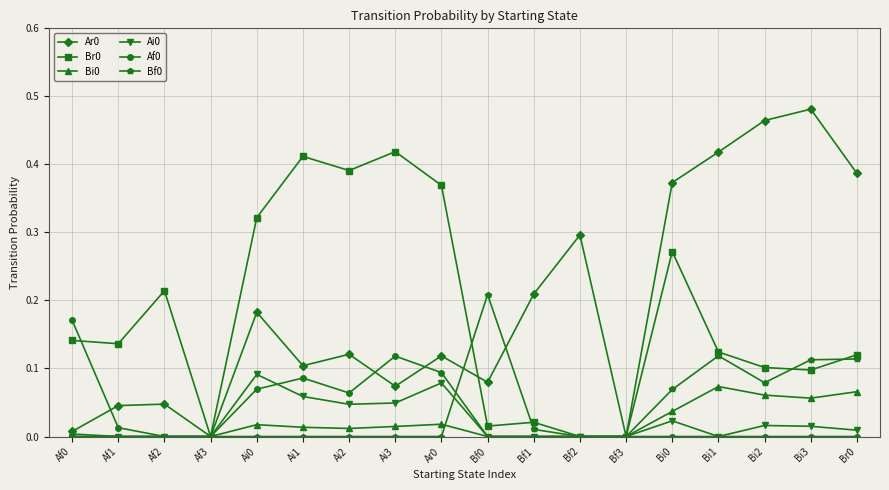

The Bf0 series shows 0.0 at Af1. True or false?

True